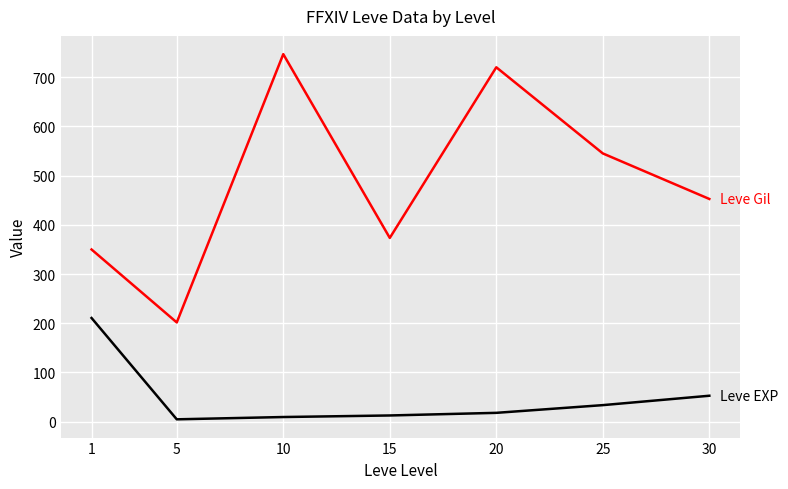

What is the greatest value displayed?

746.7